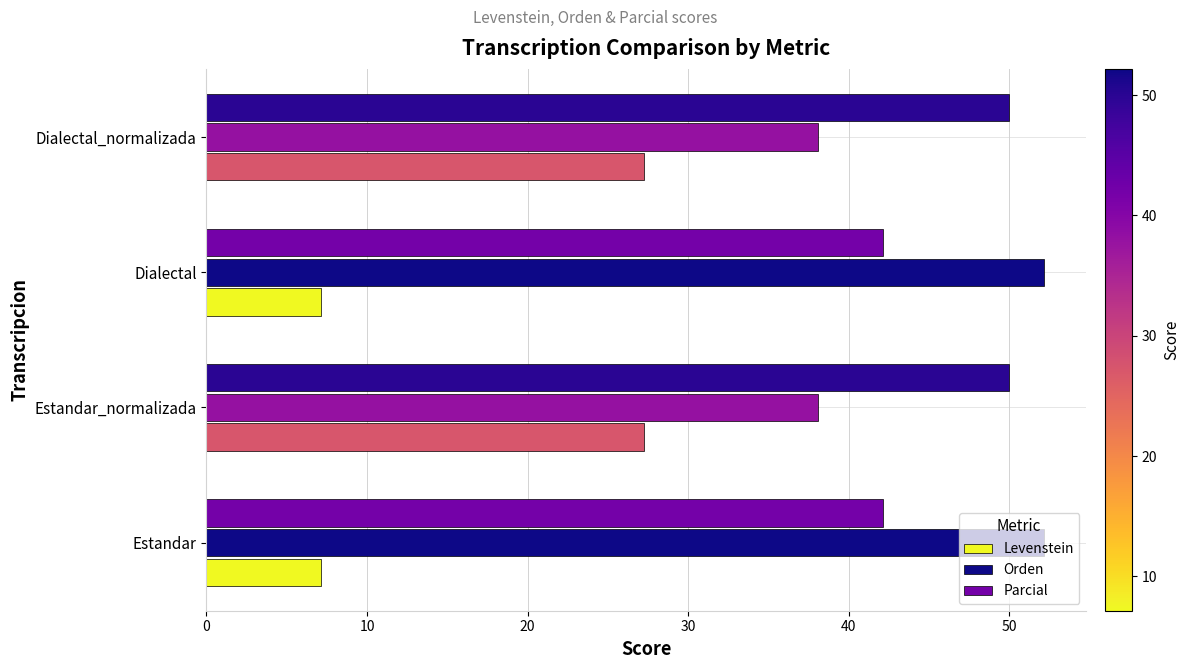

What value does the Levenstein series have at Estandar?

7.1